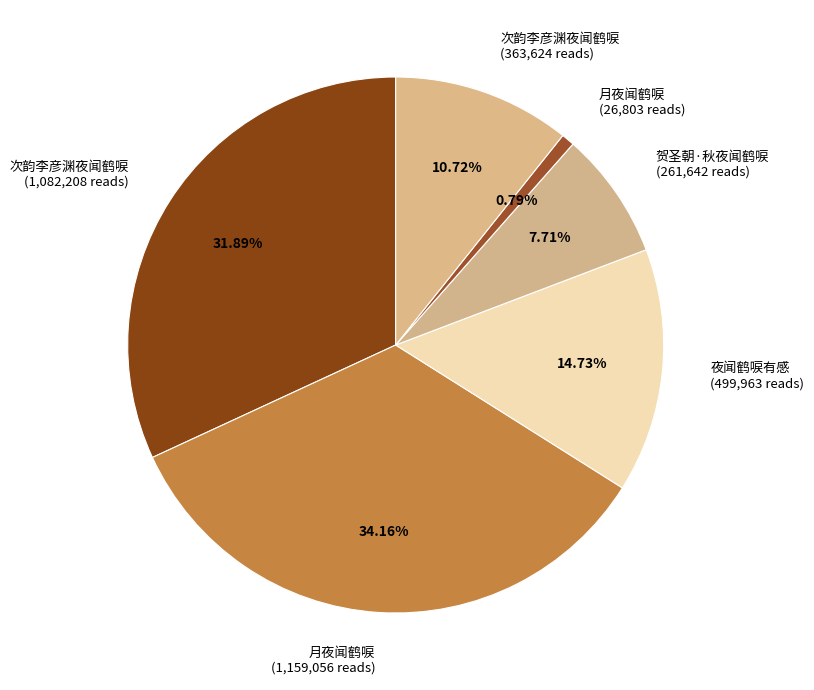

Rank the categories by value from highest to lowest.

月夜闻鹤唳 (1,159,056 reads), 次韵李彦渊夜闻鹤唳 (1,082,208 reads), 夜闻鹤唳有感 (499,963 reads), 次韵李彦渊夜闻鹤唳 (363,624 reads), 贺圣朝·秋夜闻鹤唳 (261,642 reads), 月夜闻鹤唳 (26,803 reads)